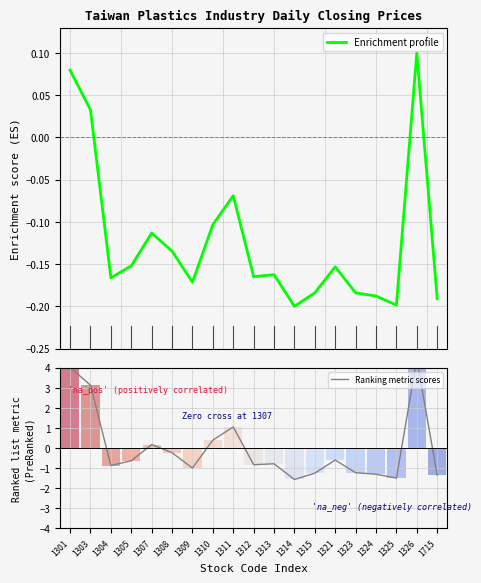

Reading left to right, list all the values displayed in this chart.

Enrichment profile: 0.1	0.0	-0.2	-0.2	-0.1	-0.1	-0.2	-0.1	-0.1	-0.2	-0.2	-0.2	-0.2	-0.2	-0.2	-0.2	-0.2	0.1	-0.2
Ranking metric scores: 4.0	3.1	-0.9	-0.6	0.2	-0.2	-1.0	0.4	1.0	-0.8	-0.8	-1.6	-1.3	-0.6	-1.2	-1.3	-1.5	4.4	-1.4